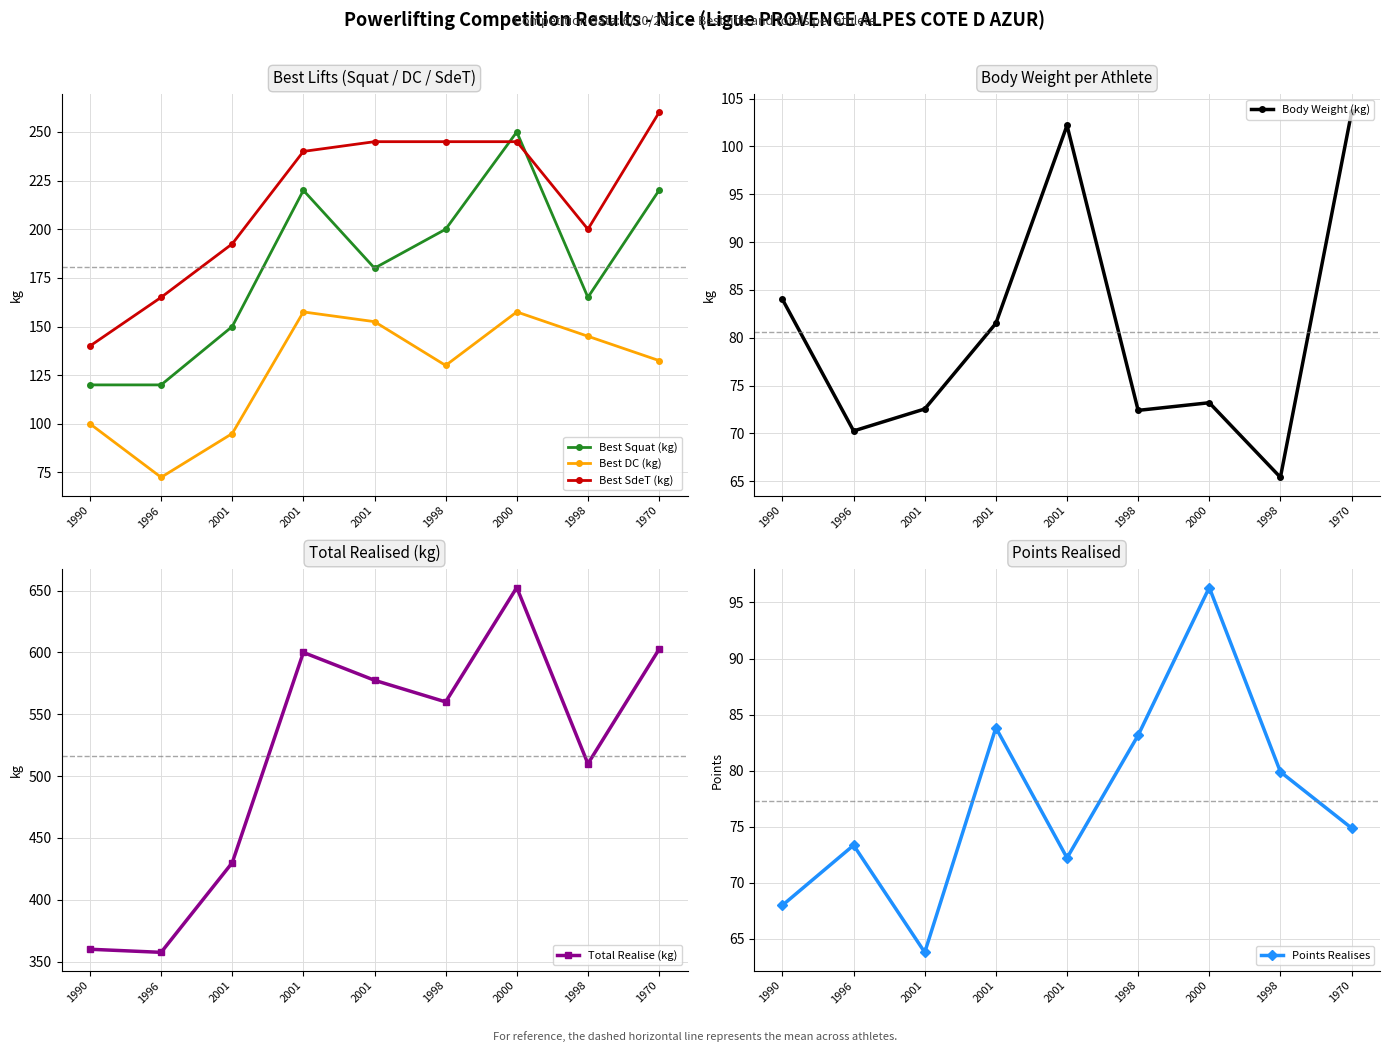

At how many categories does at least one series exceed 303?

9